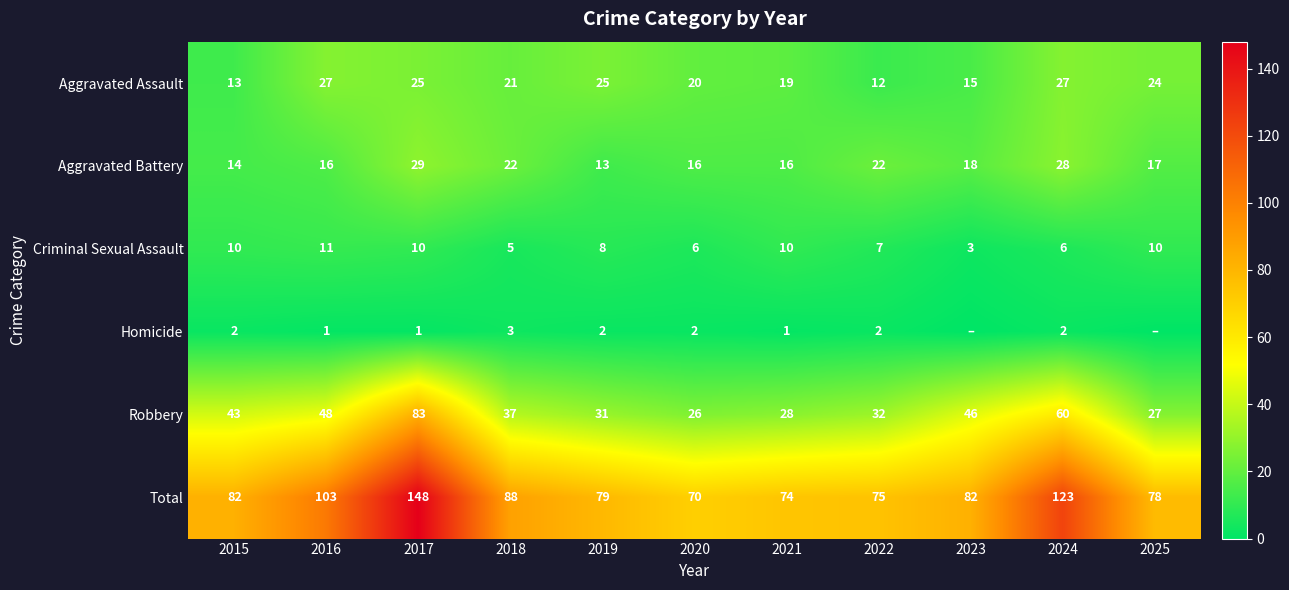

At how many categories does at least one series exceed 59?

11